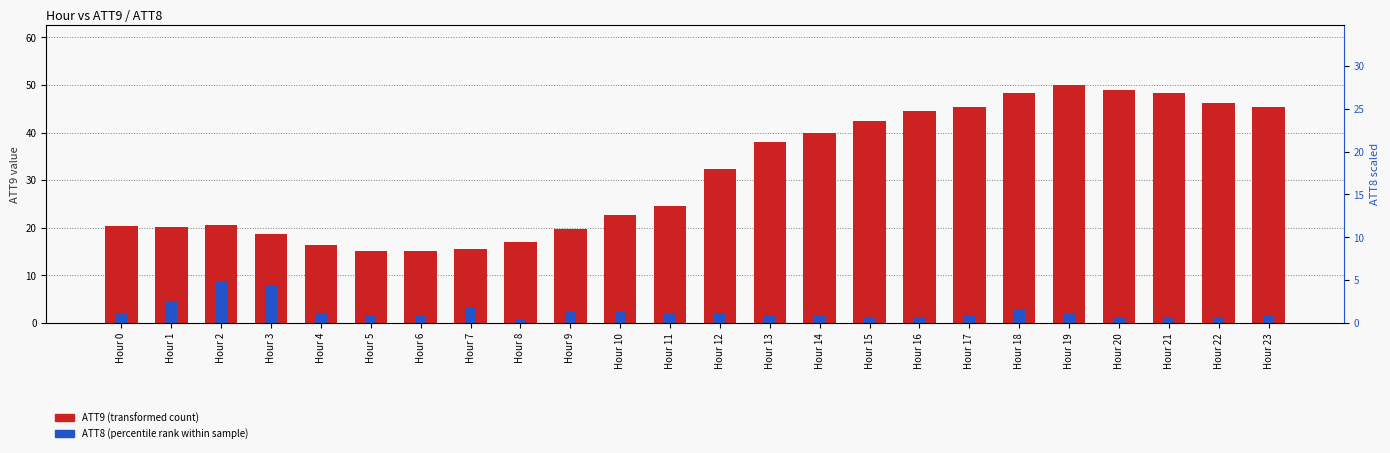

Which label corresponds to the largest value in the chart?

Hour 19